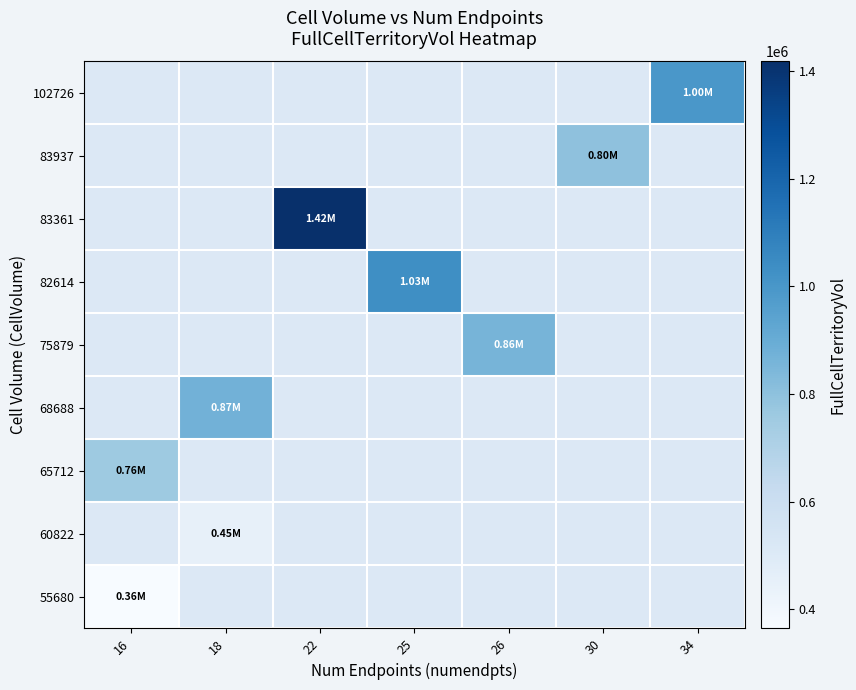

Which label corresponds to the smallest value in the chart?

16